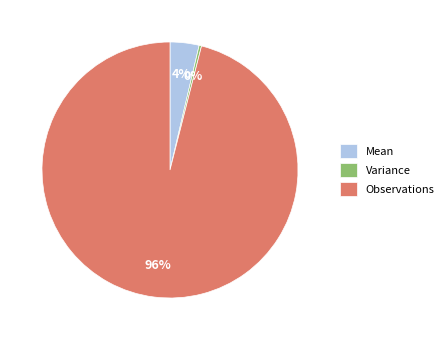

Which has a higher value, Variance or Observations?

Observations